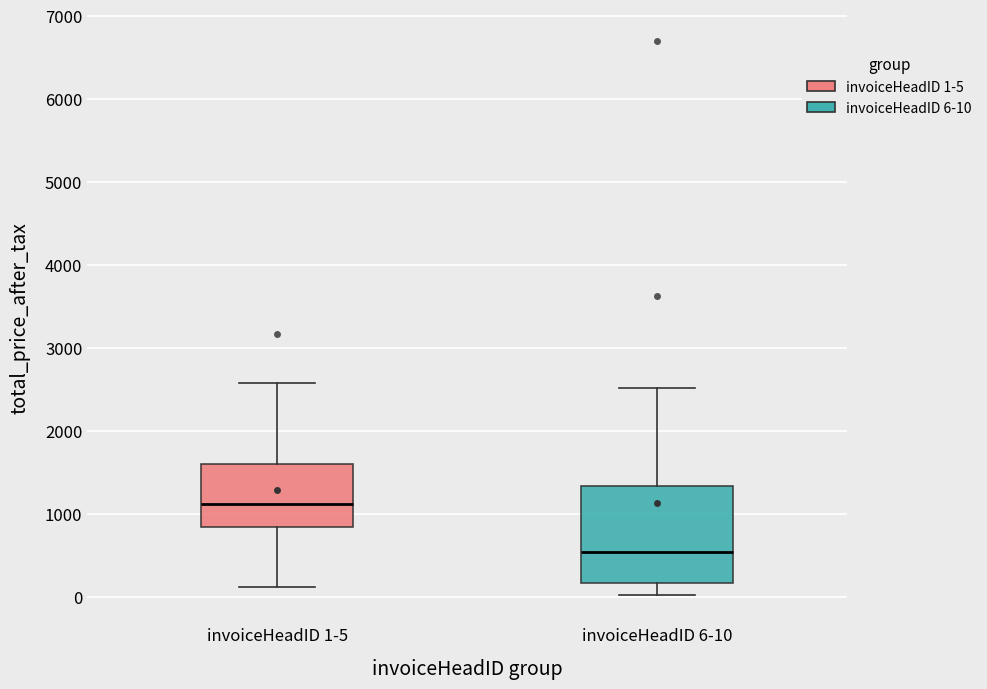

Where does the upper whisker of the box for invoiceHeadID 1-5 end on the y-axis? The values are not printed on the chart, so give them approximately, as read against the axis.

2600